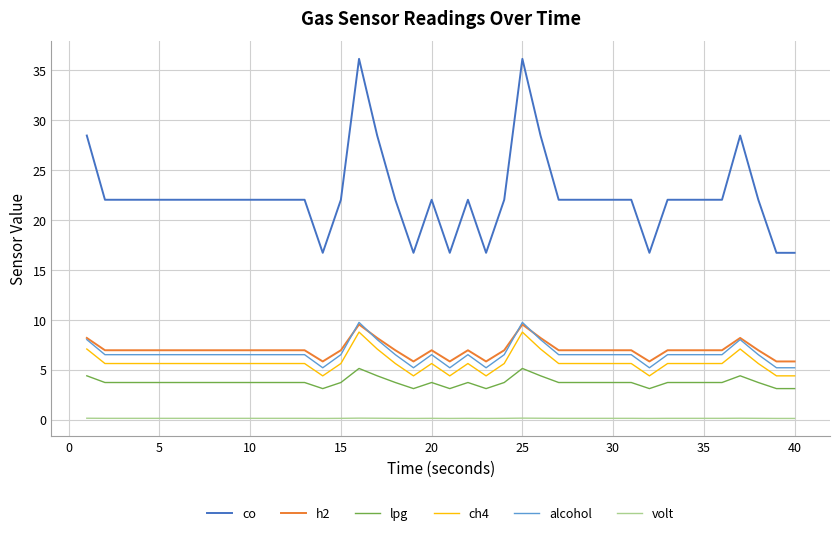

Which series has the largest range (max minus min)?

co